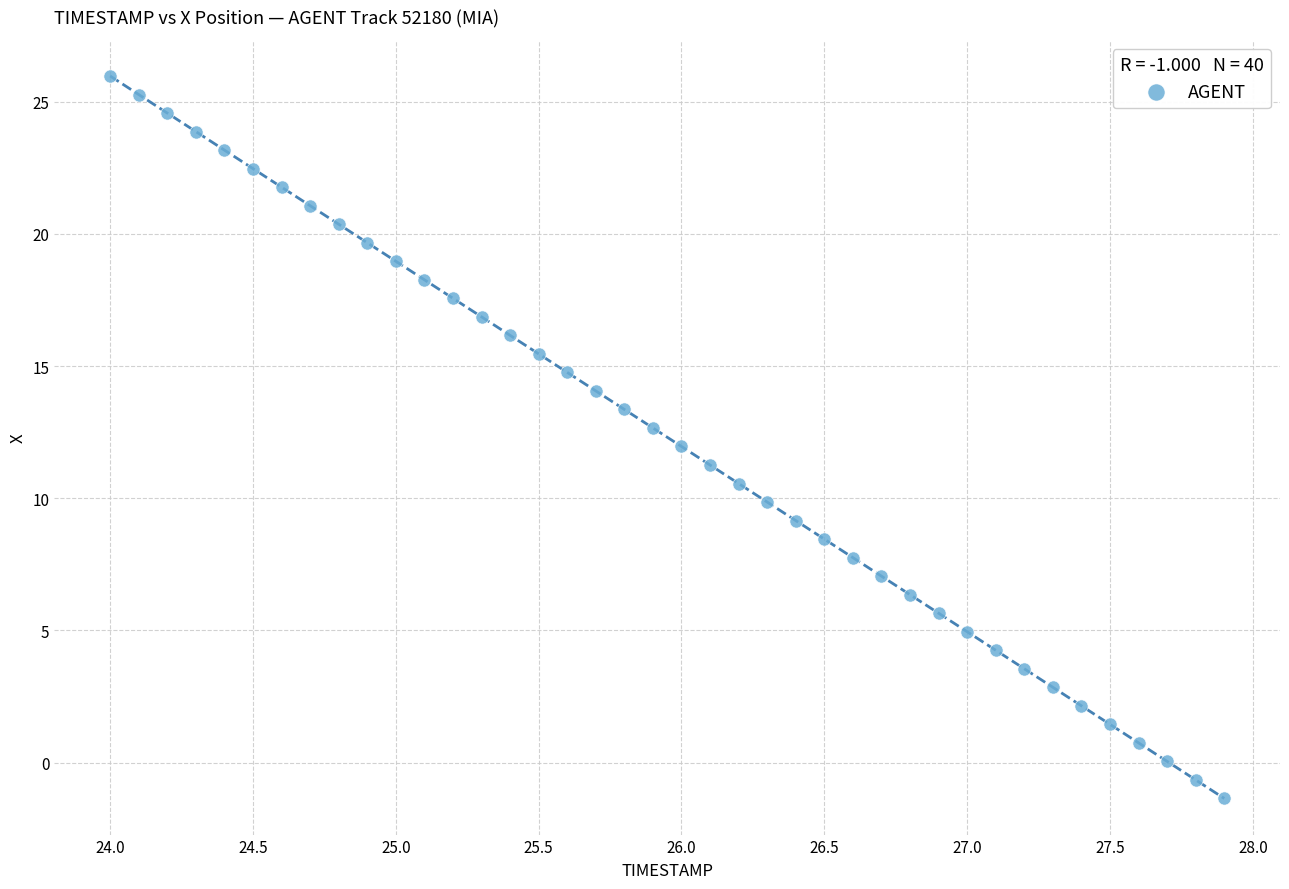

What is the range of Y values (max minus min)?

27.3